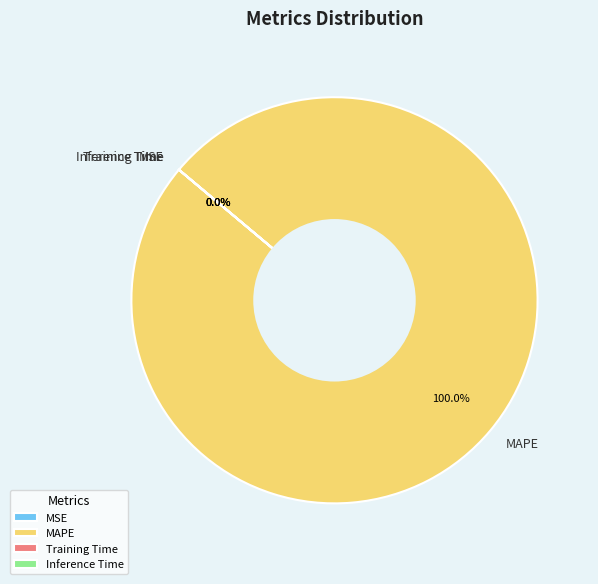

Rank the categories by value from lowest to highest.

MSE, Inference Time, Training Time, MAPE